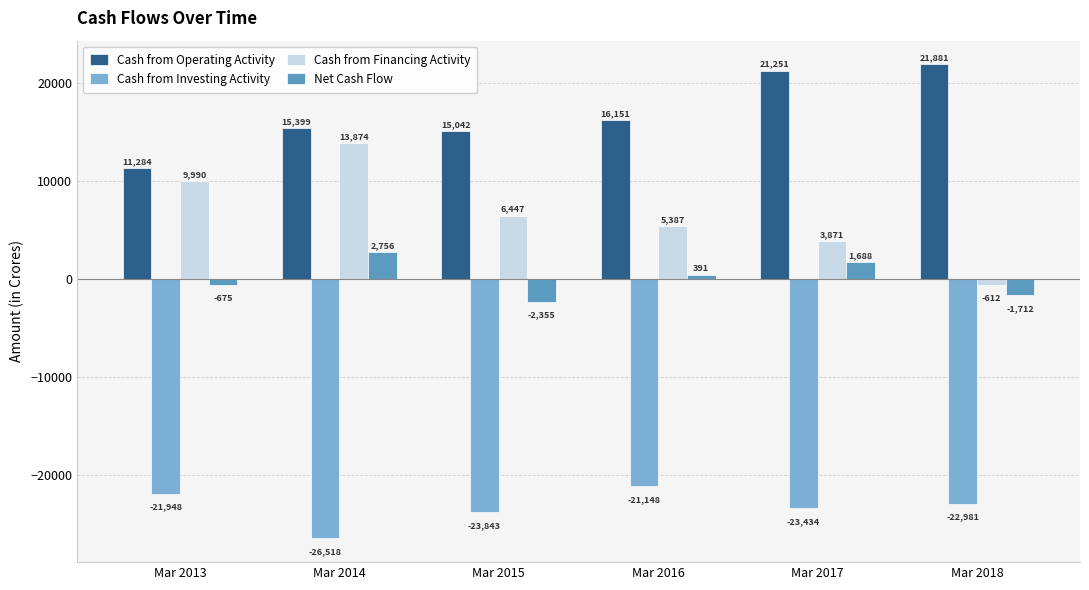

List the series in order of their overall mean, highest first.

Cash from Operating Activity, Cash from Financing Activity, Net Cash Flow, Cash from Investing Activity